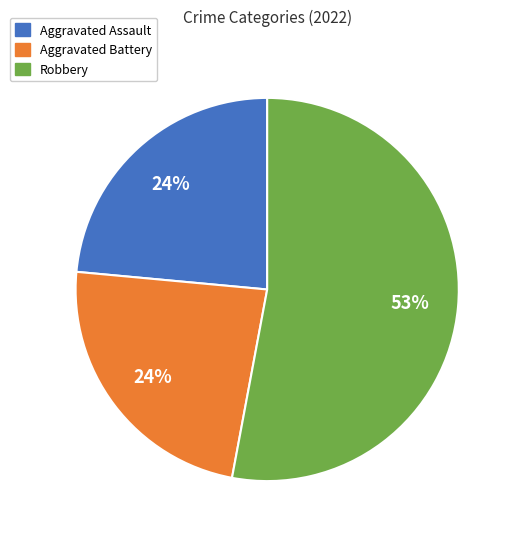

Which slice is the largest?

Robbery